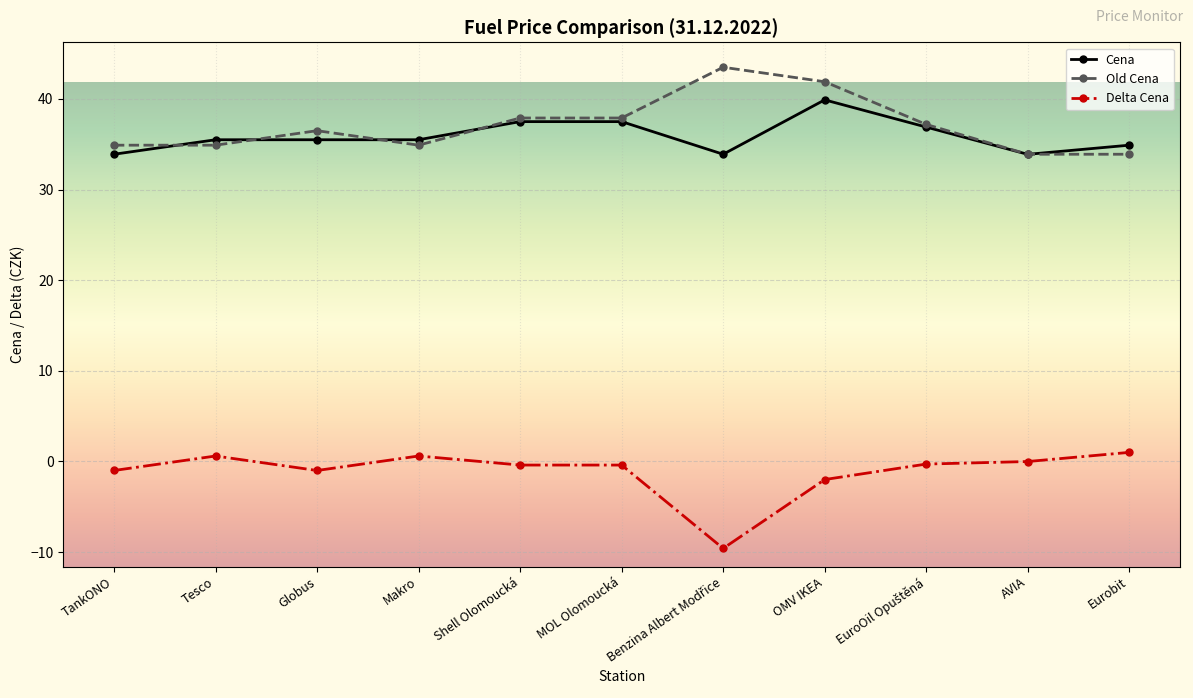

True or false: Old Cena has more than 0 points higher than both neighbors.

True